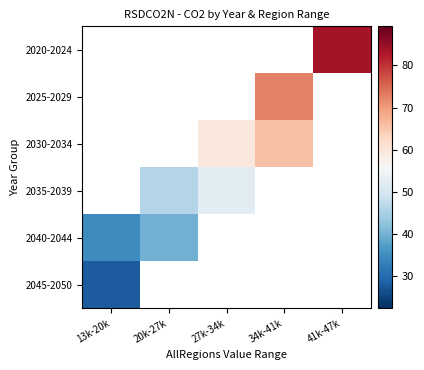

Which category has the highest value across all series?

41k-47k